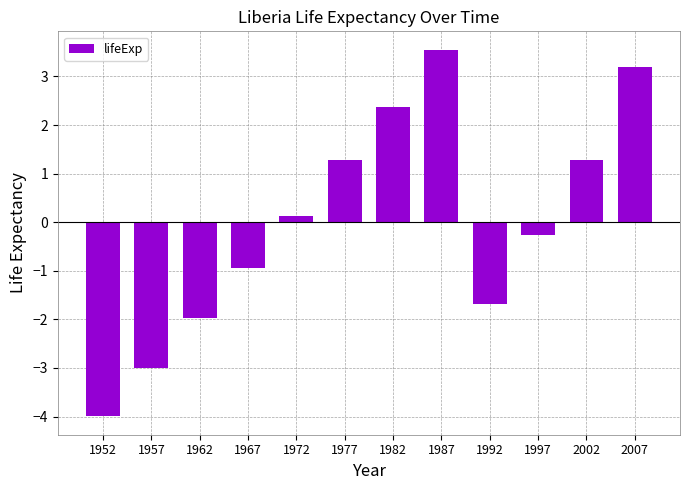

How many distinct data groups are displayed?

1